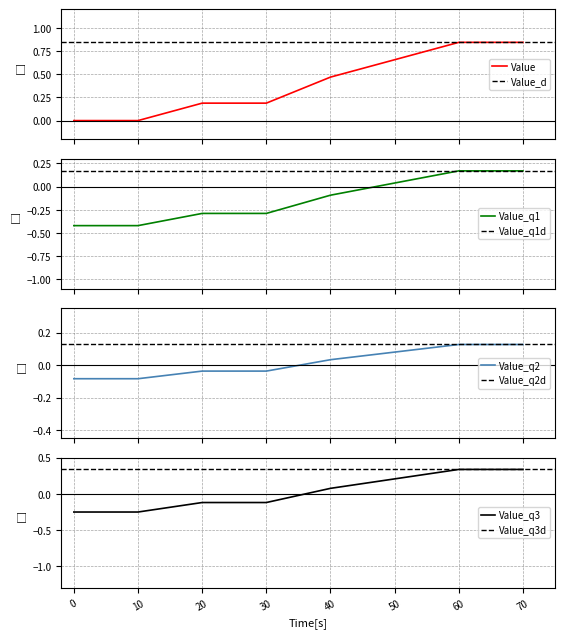

True or false: Value_q3 has a value of 0.5 at 60.

False